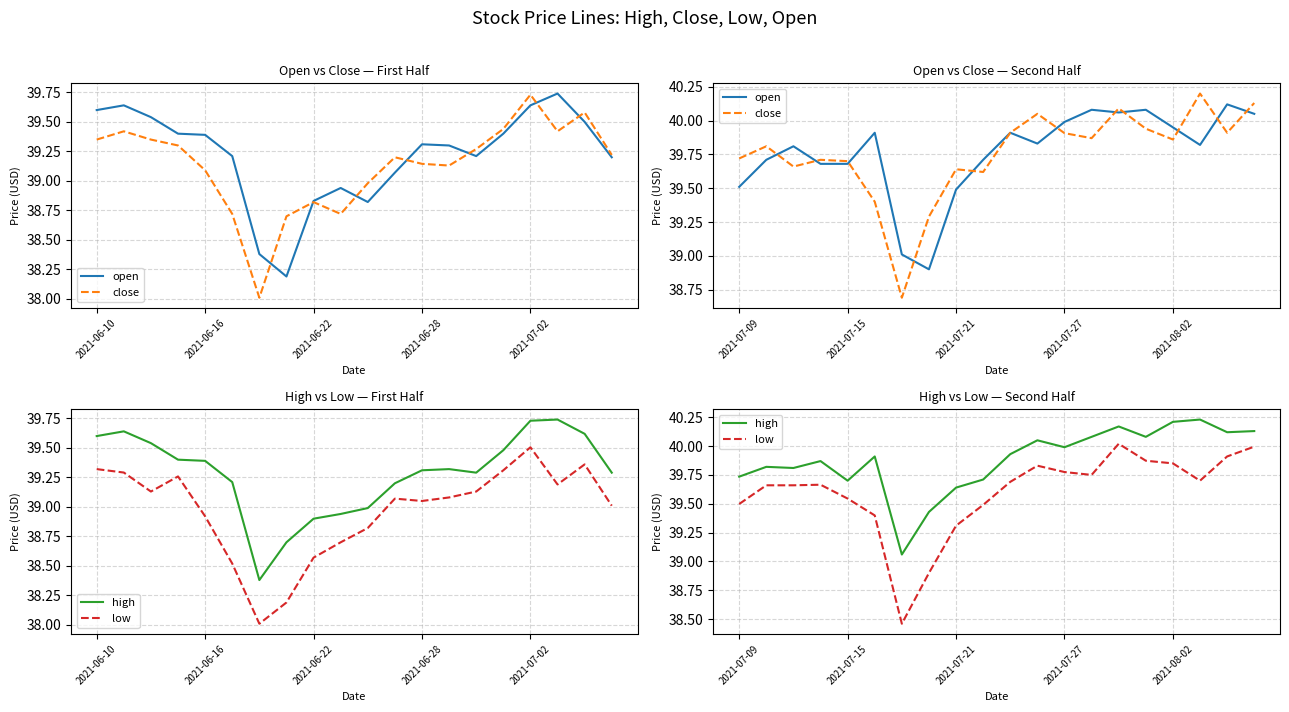

What is the difference between the maximum and second lowest values in the high series?

0.8